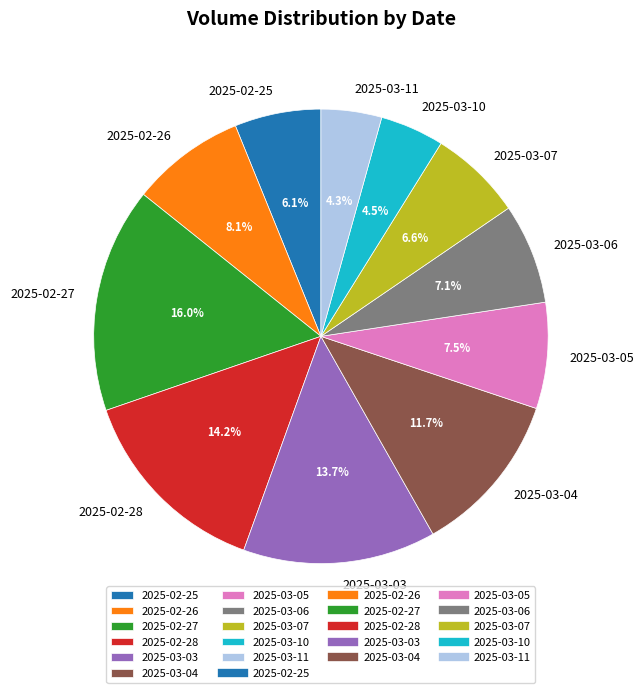

Between 2025-02-28 and 2025-02-27, which is larger?

2025-02-27